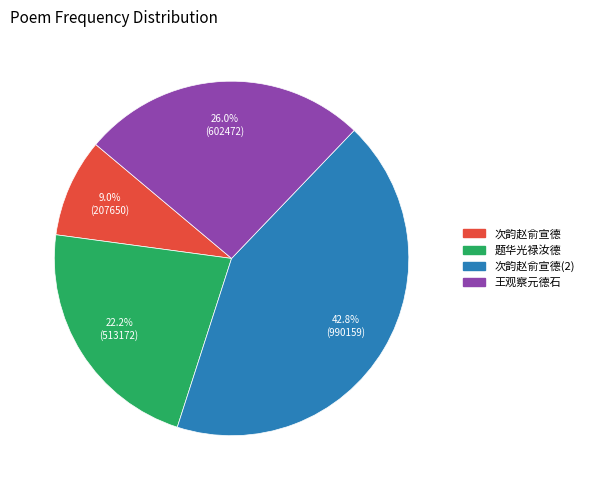

Is there any slice that represents more than half of the pie?

No